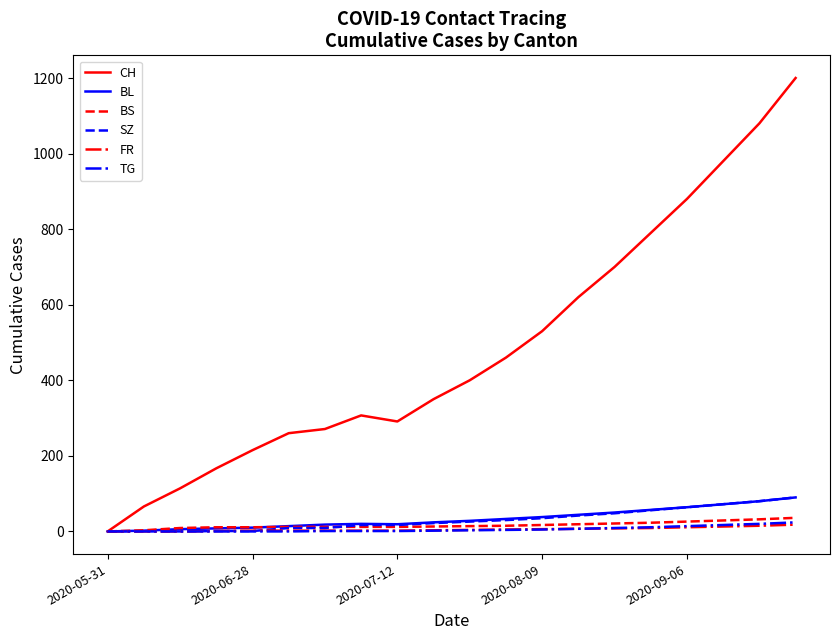

What is the sum of all SZ values?

619